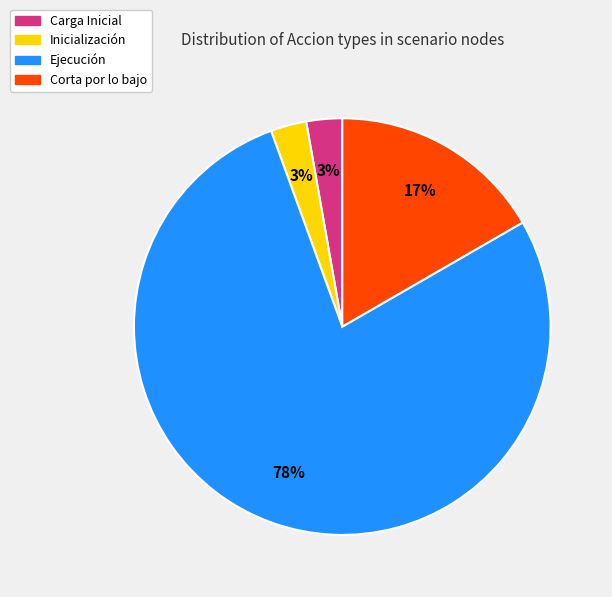

Count the number of slices in the pie.

4